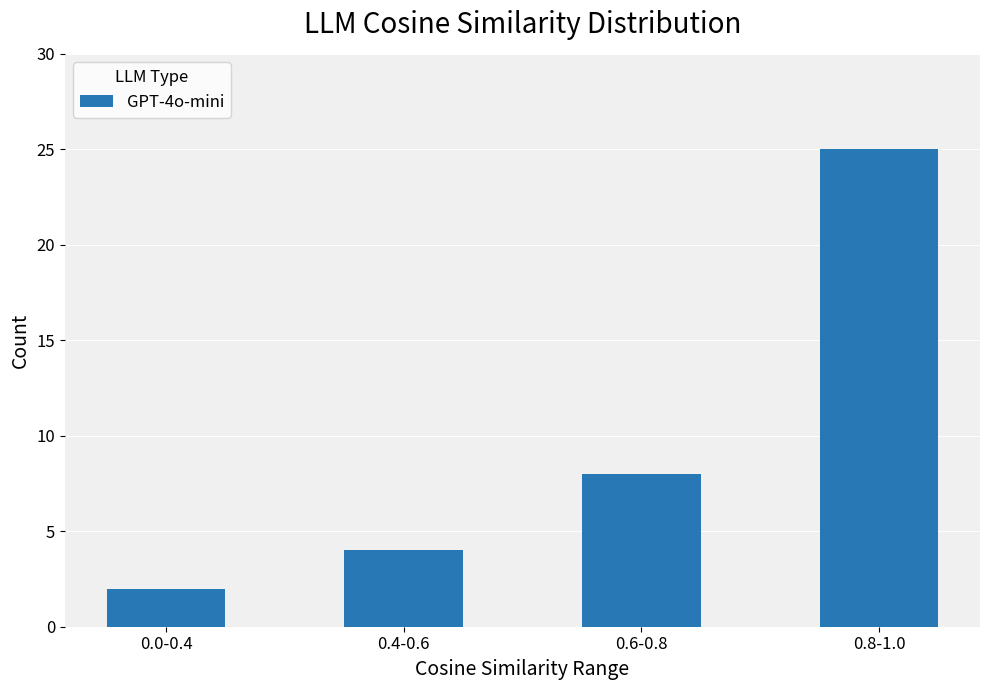

At which category does the chart reach its minimum across all series?

0.0-0.4